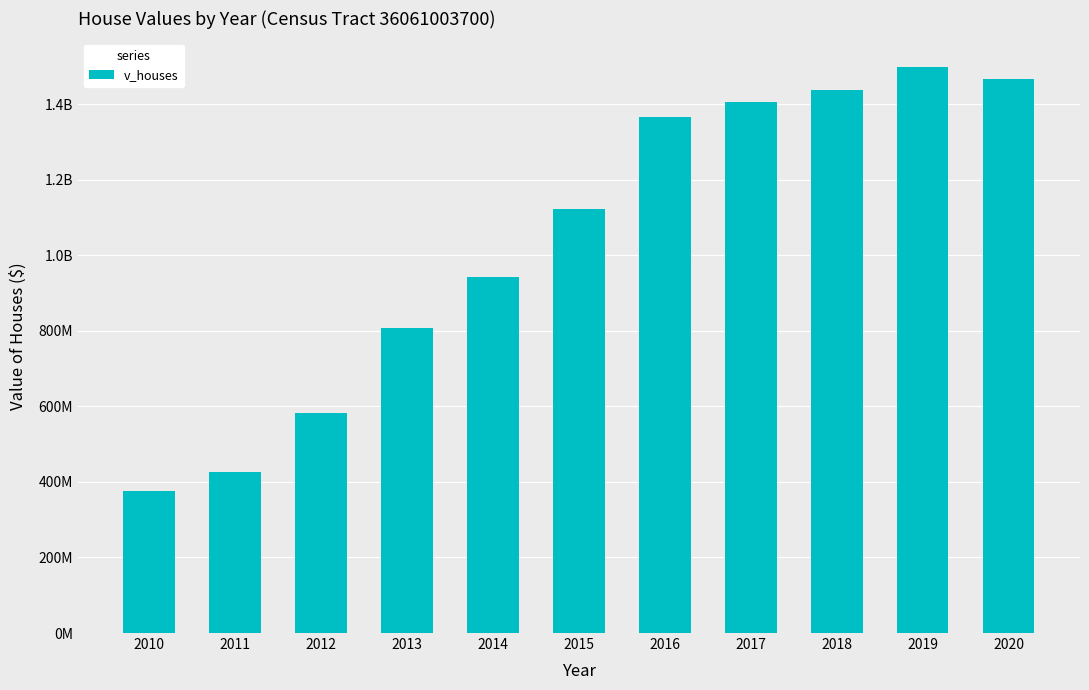

Reading left to right, list all the values displayed in this chart.

2010=375775000	2011=425755000	2012=581527000	2013=807571700	2014=942979200	2015=1122532300	2016=1365679000	2017=1404710000	2018=1436271000	2019=1498296000	2020=1467181000